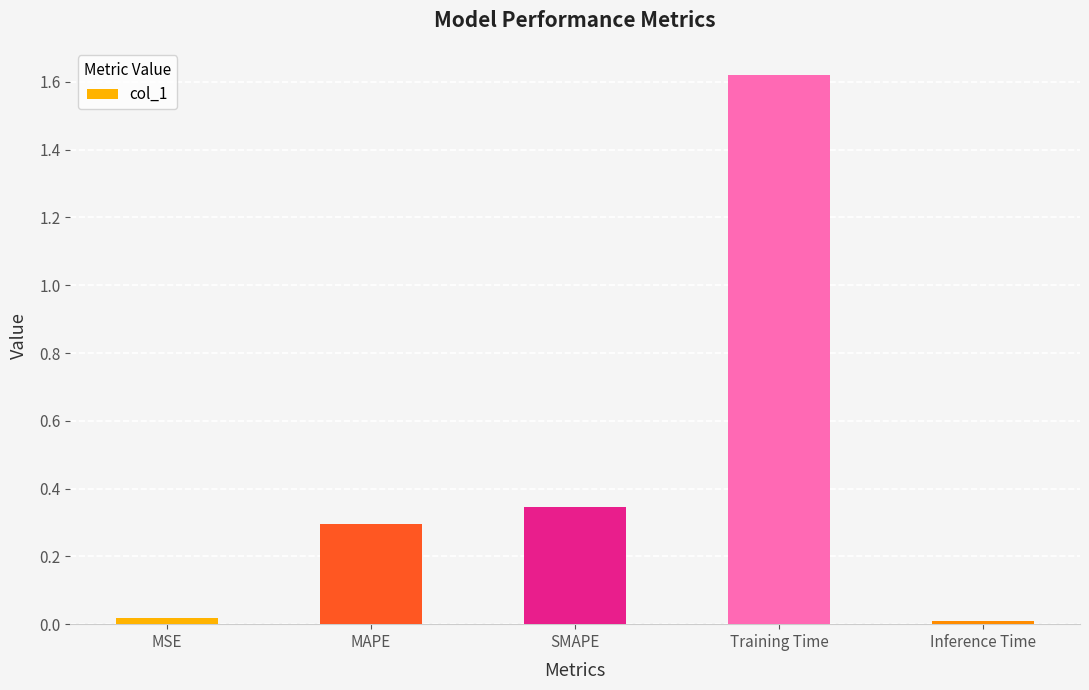

What is the sum of the values at SMAPE and MSE?

0.4